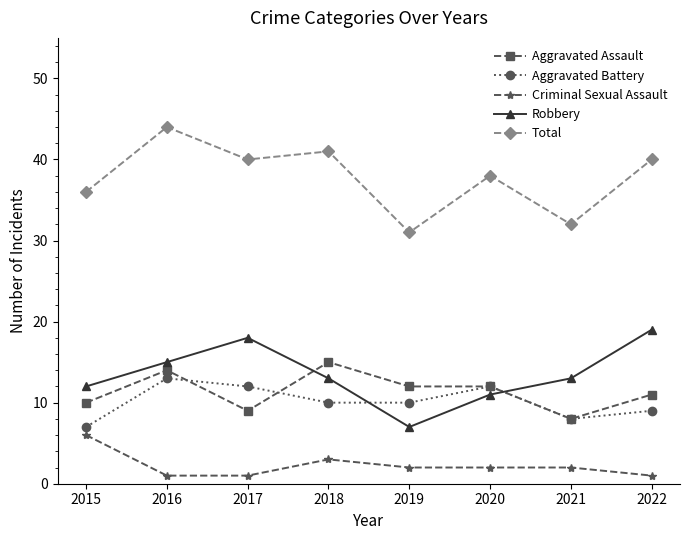

Where do Aggravated Battery and Robbery first cross each other?

2018 and 2019